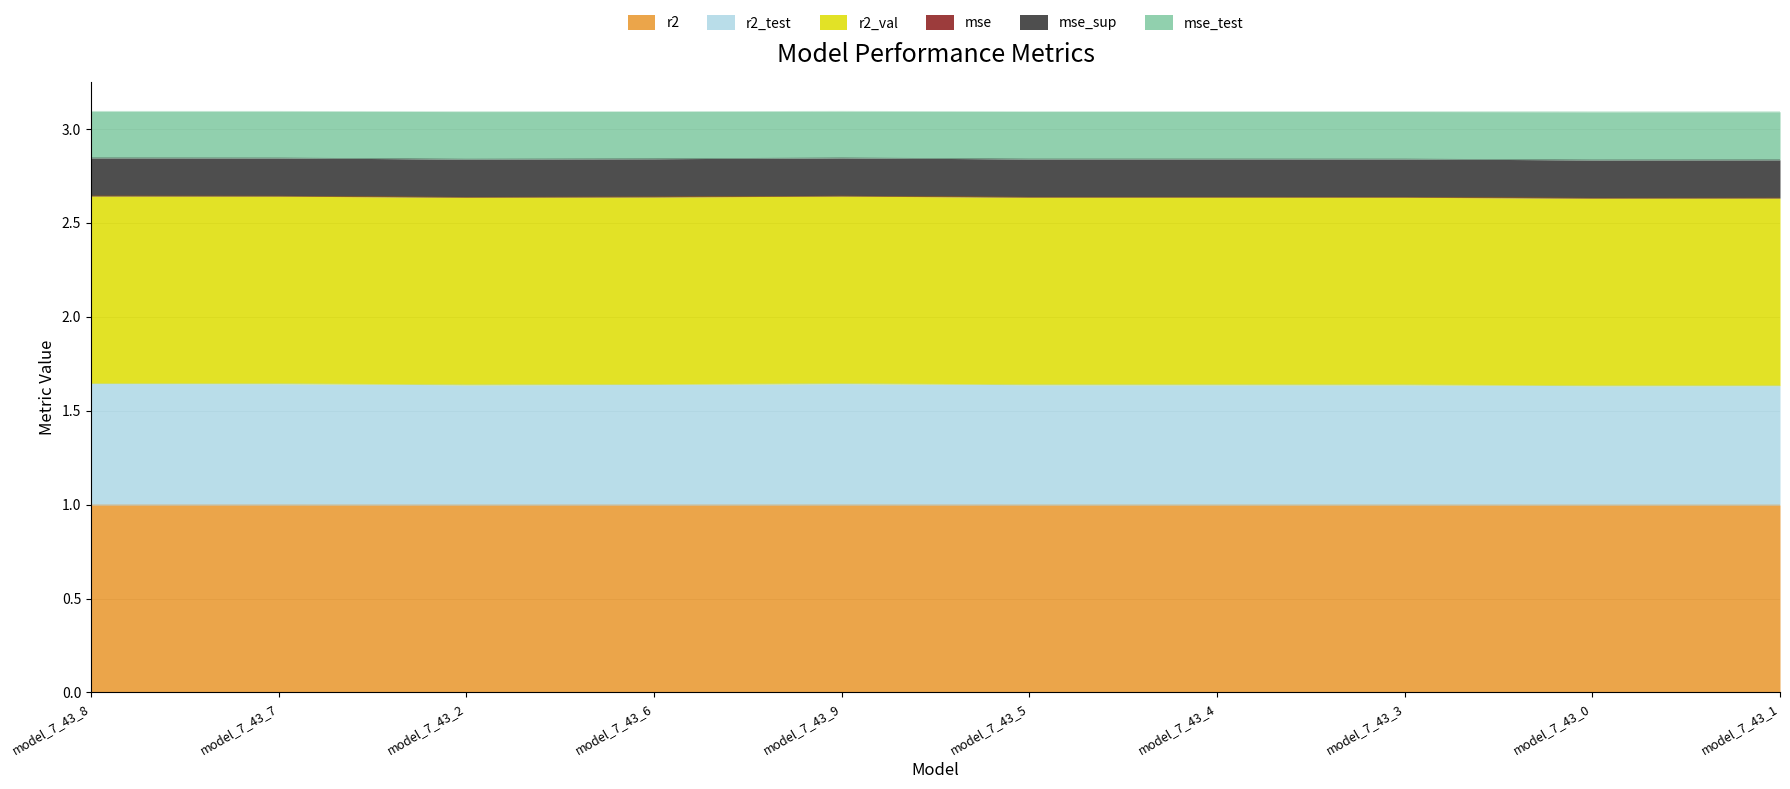

The value of r2 at model_7_43_9 is 1.0. True or false?

True